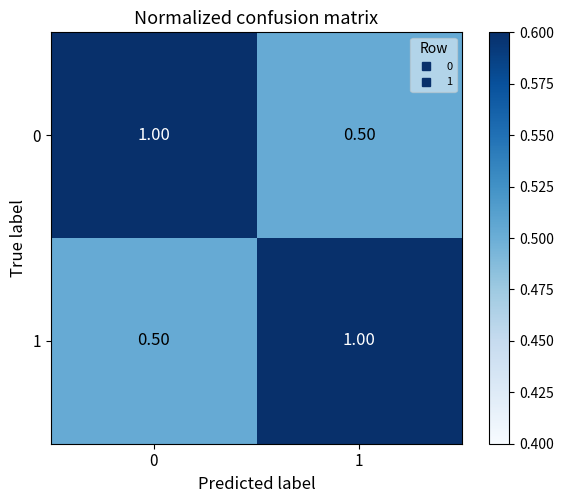

What is the spread (max minus min) of values at 0?

0.5